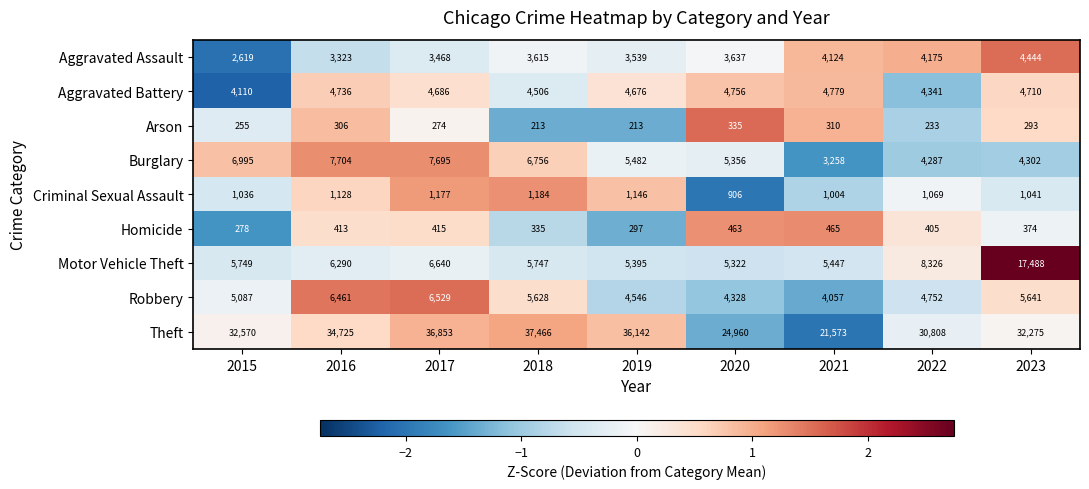

What is the greatest value displayed?

37466